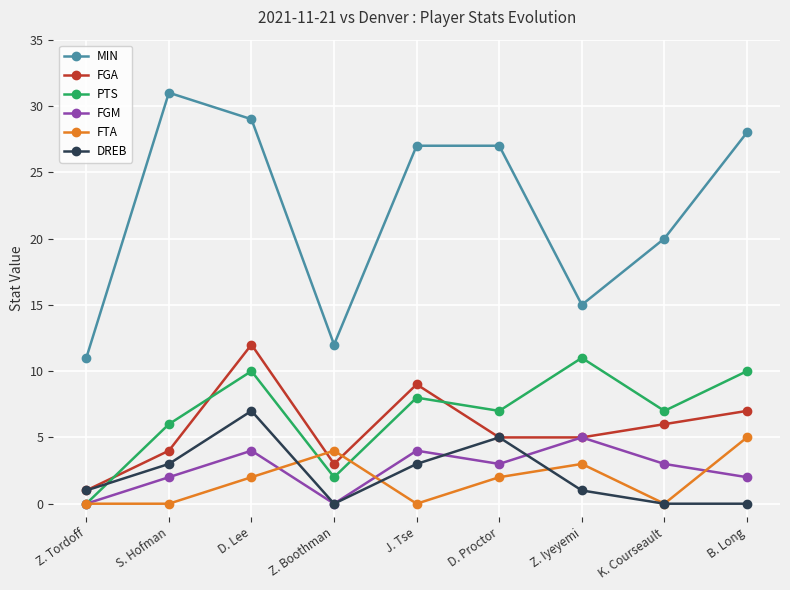

Between which two adjacent categories do PTS and DREB first intersect?

Z. Tordoff and S. Hofman